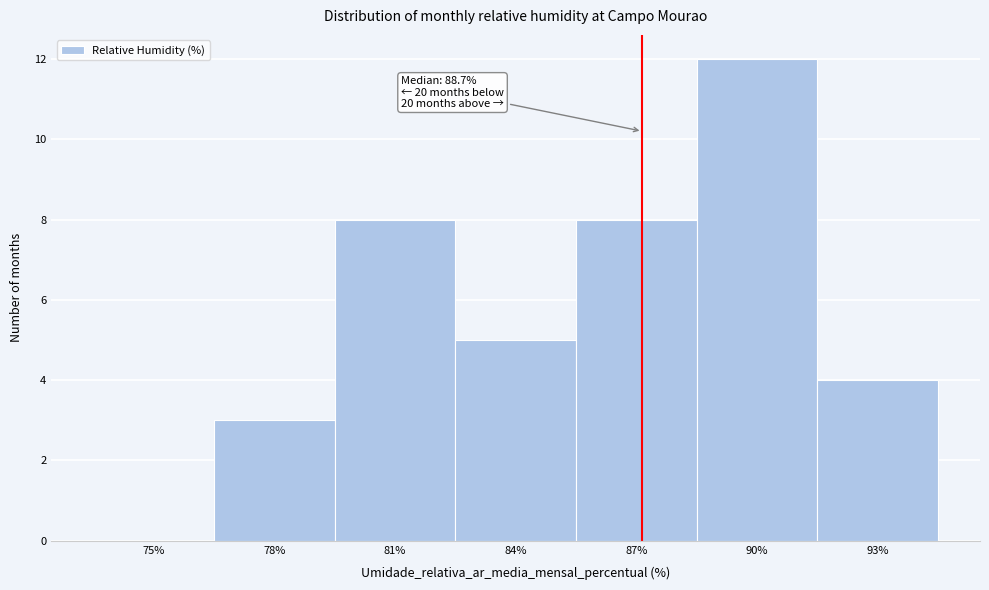

Reading left to right, extract all data points from this chart.

75%=0	78%=3	81%=8	84%=5	87%=8	90%=12	93%=4